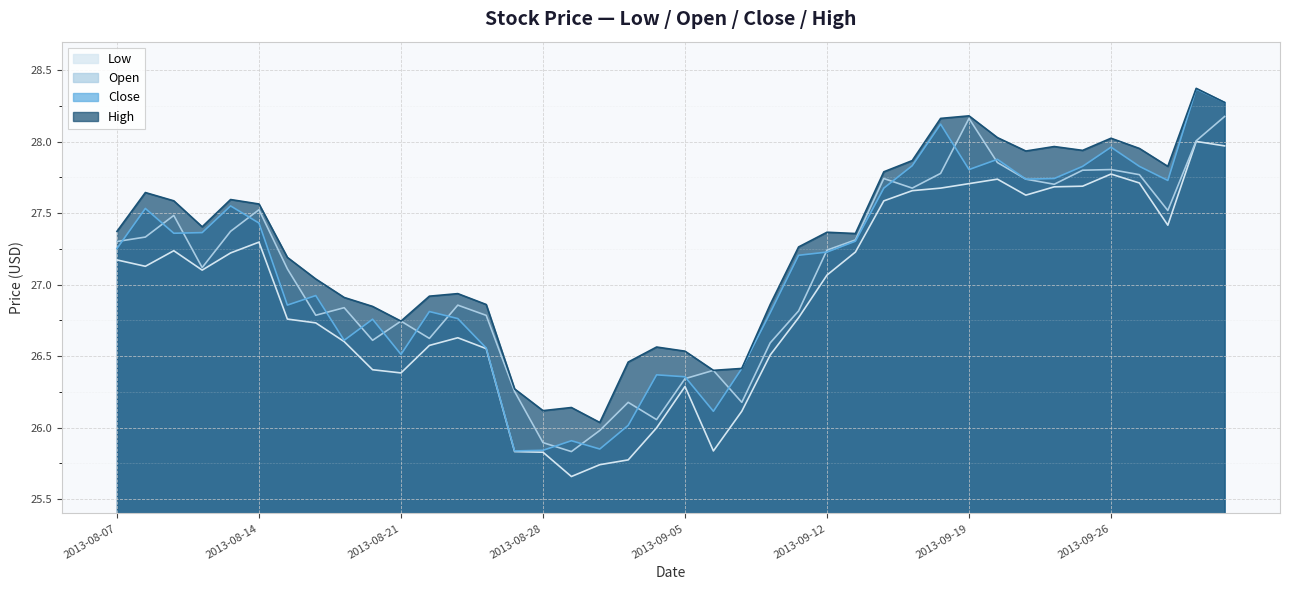

How many data points in close are above 27?

22